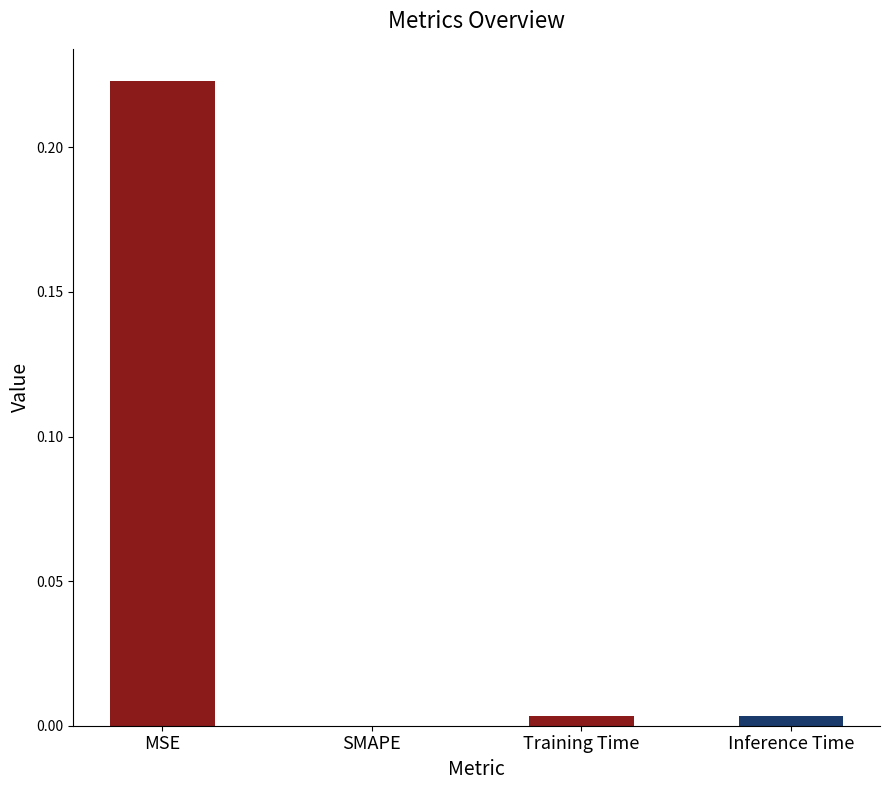

True or false: the data shows 0.0 at Training Time.

True